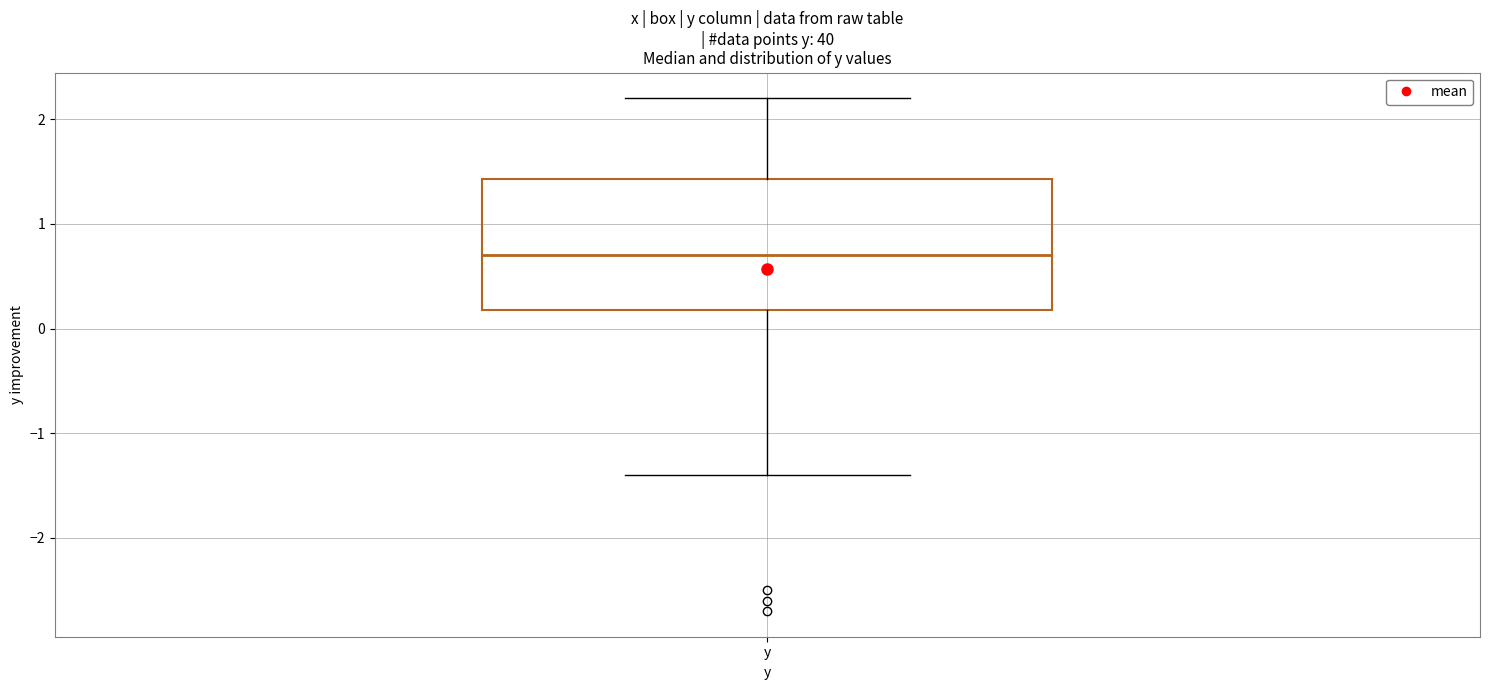

Where is the upper edge of the box for y on the y-axis? The values are not printed on the chart, so give them approximately, as read against the axis.

1.4